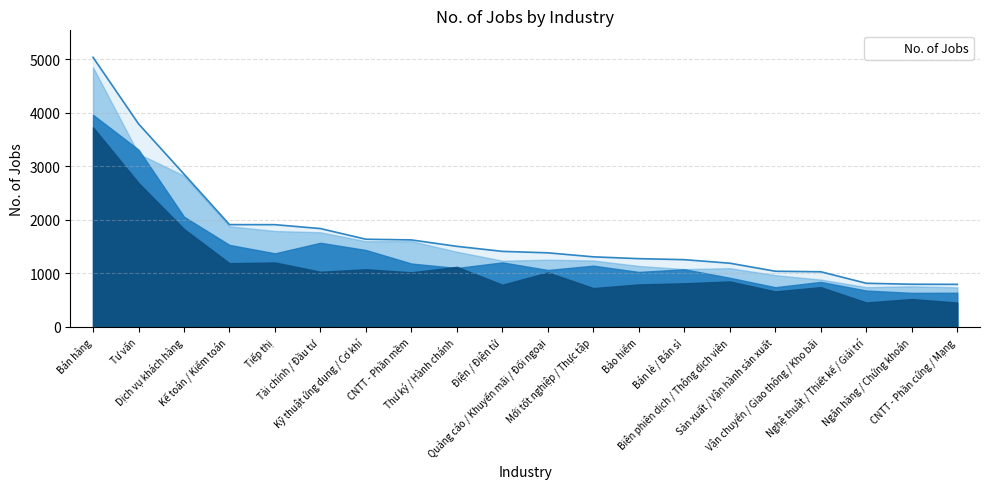

Reading right to left, transcribe all the data shown in this chart.

CNTT - Phần cứng / Mạng=796	Ngân hàng / Chứng khoán=798	Nghệ thuật / Thiết kế / Giải trí=816	Vận chuyển / Giao thông / Kho bãi=1031	Sản xuất / Vận hành sản xuất=1041	Biên phiên dịch / Thông dịch viên=1191	Bán lẻ / Bán sỉ=1257	Bảo hiểm=1276	Mới tốt nghiệp / Thực tập=1310	Quảng cáo / Khuyến mãi / Đối ngoại=1385	Điện / Điện tử=1412	Thư ký / Hành chánh=1506	CNTT - Phần mềm=1626	Kỹ thuật ứng dụng / Cơ khí=1639	Tài chính / Đầu tư=1838	Tiếp thị=1911	Kế toán / Kiểm toán=1912	Dịch vụ khách hàng=2856	Tư vấn=3795	Bán hàng=5038